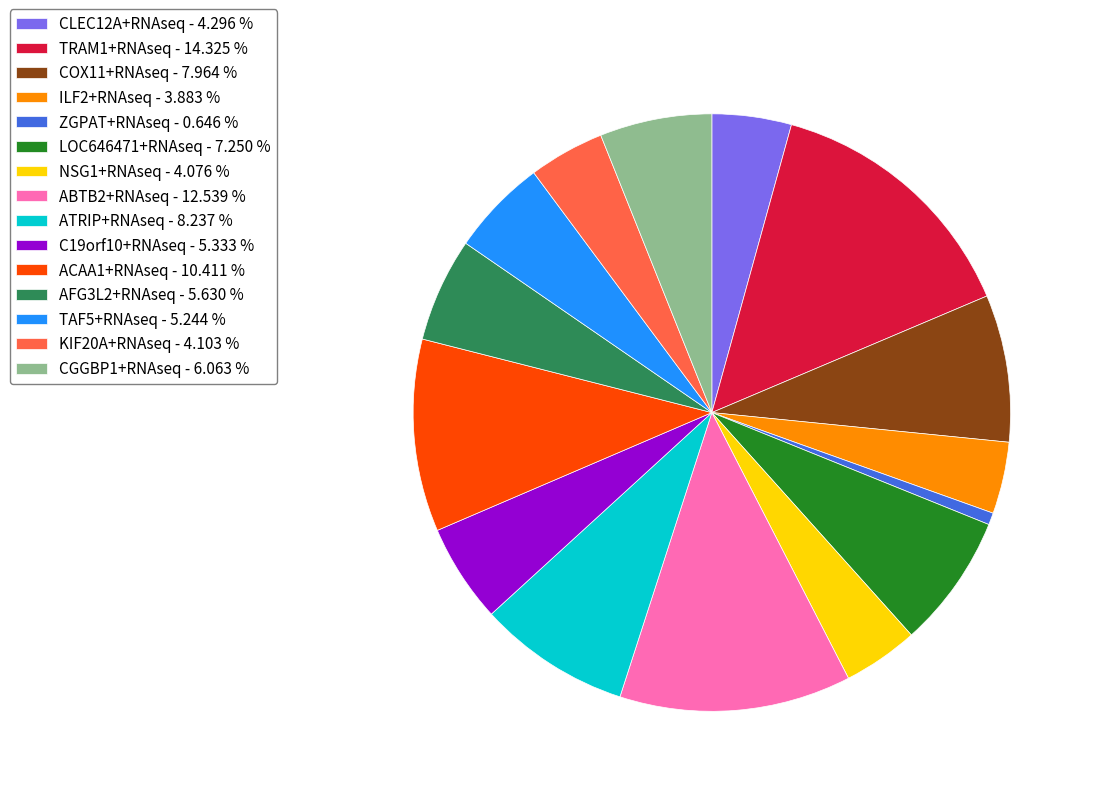

Is the sum of C19orf10+RNAseq - 5.333 % and TAF5+RNAseq - 5.244 % greater than half?

No